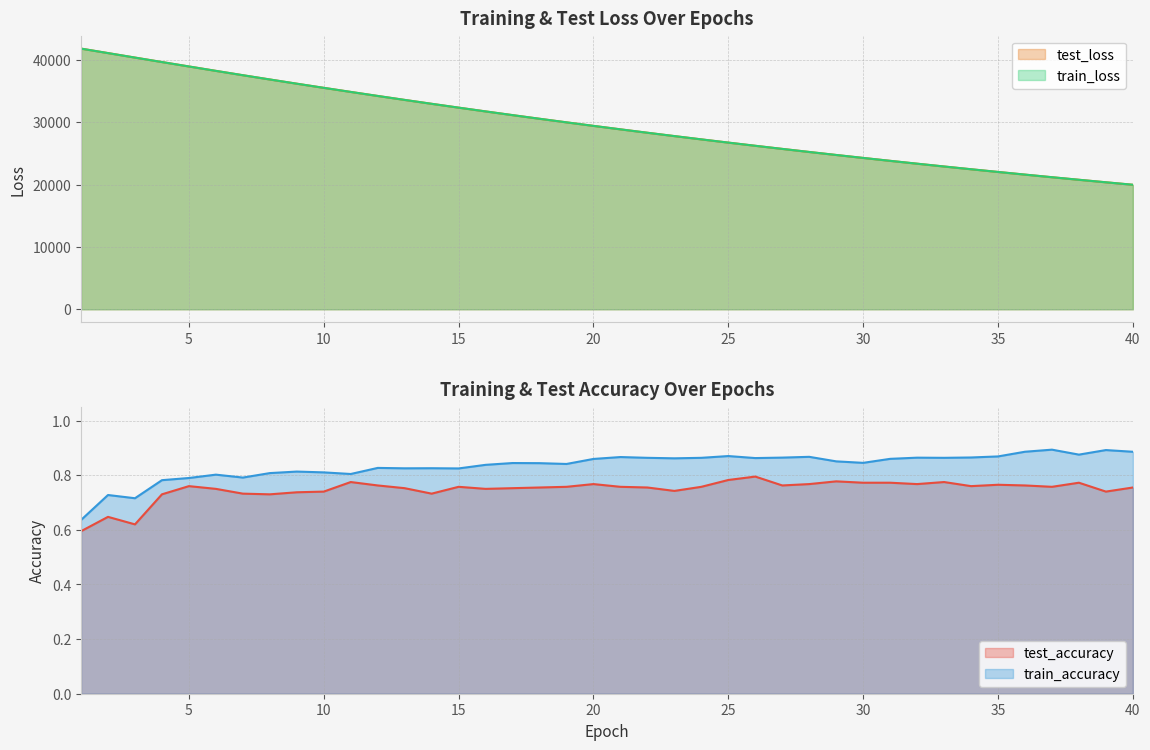

Where is test_accuracy nearest to the value 0?

1